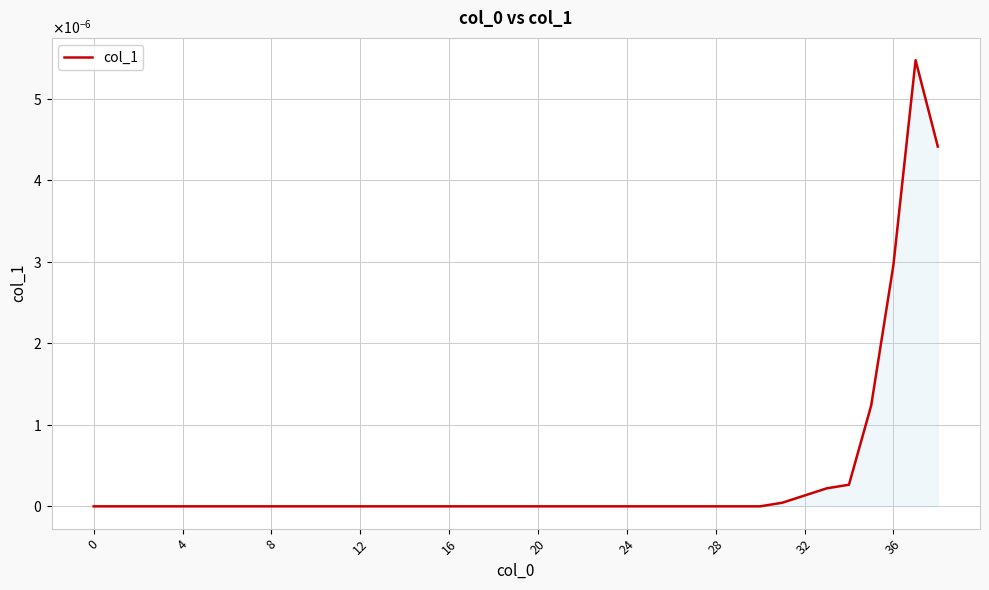

Does the chart display data point markers on the line(s)?

No